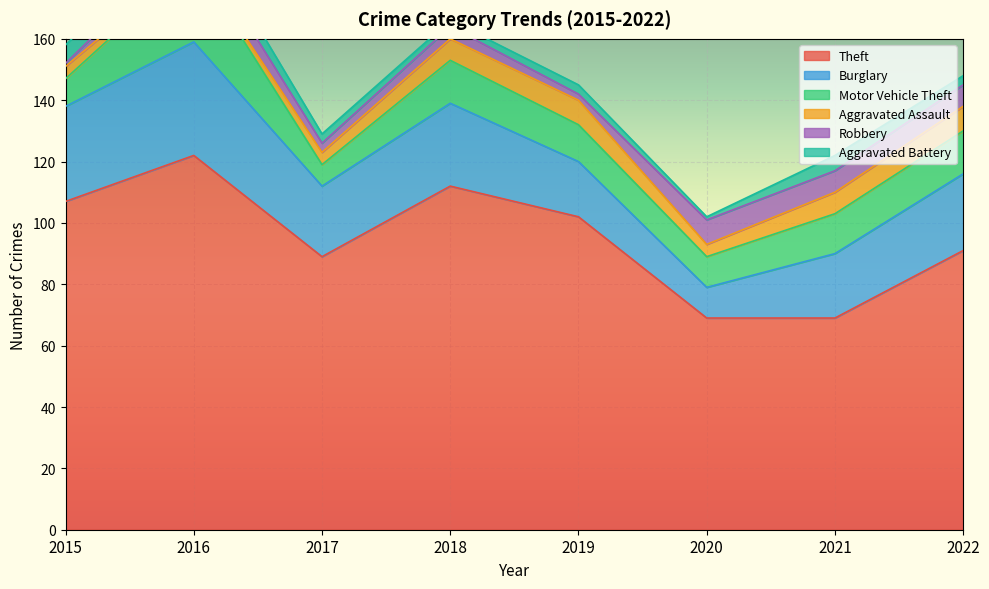

What is the difference between the maximum and minimum values in the Theft series?

53